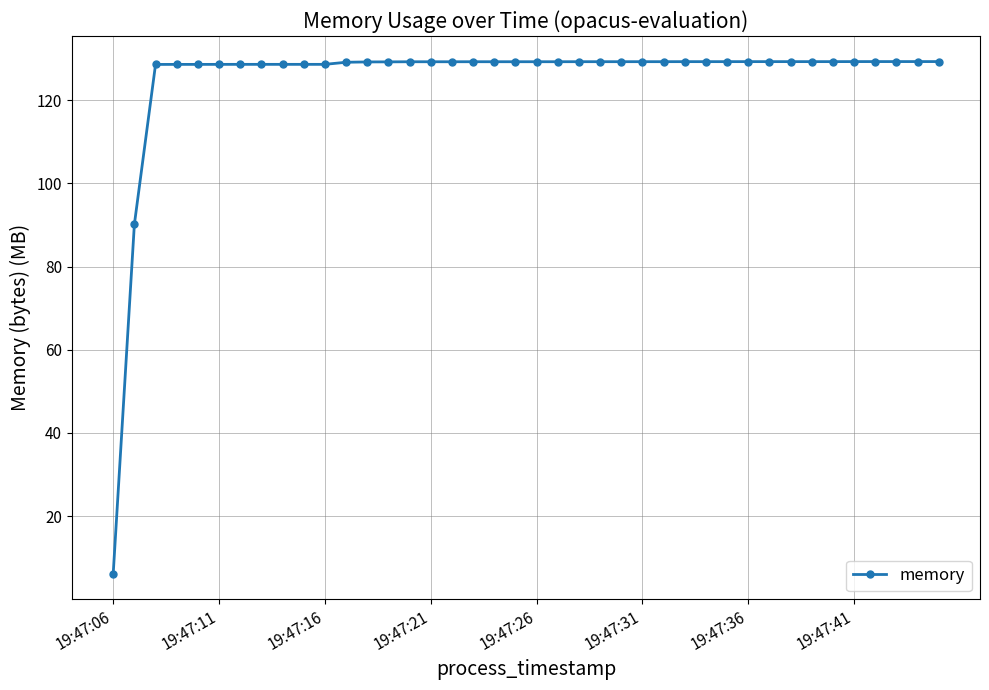

What is the value of the 39th point from the left?

129.3